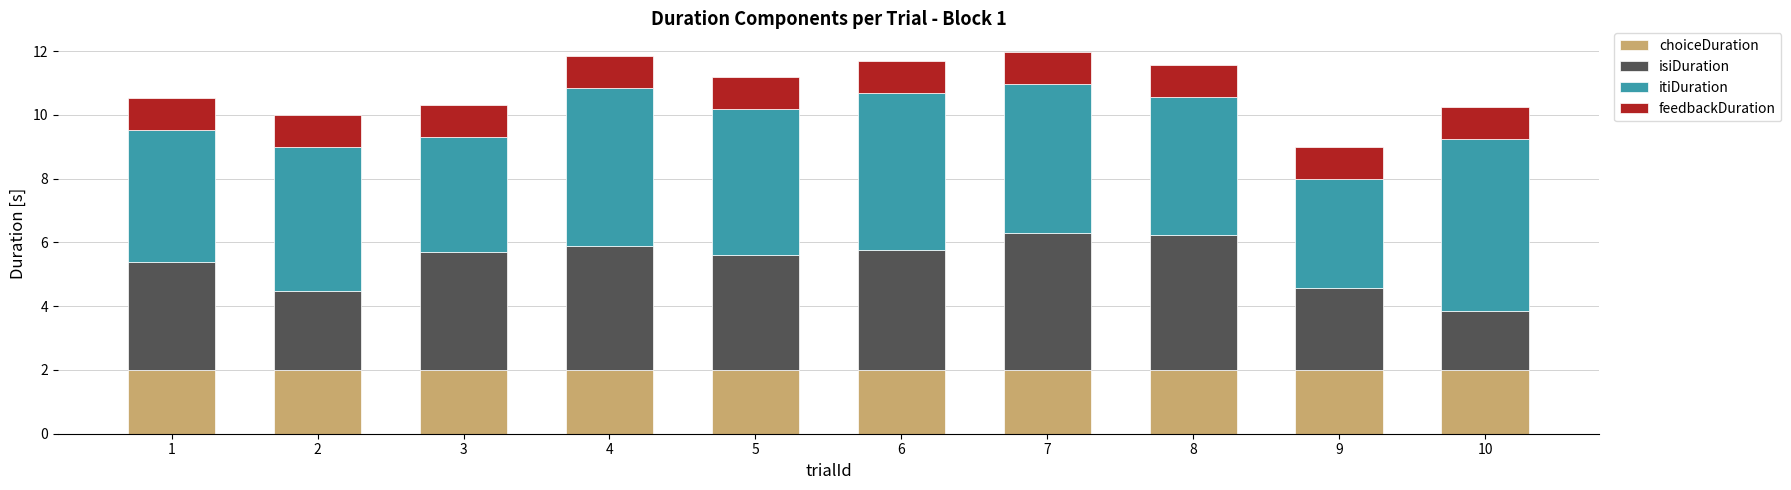

What is the total value across all series at 6?

11.7